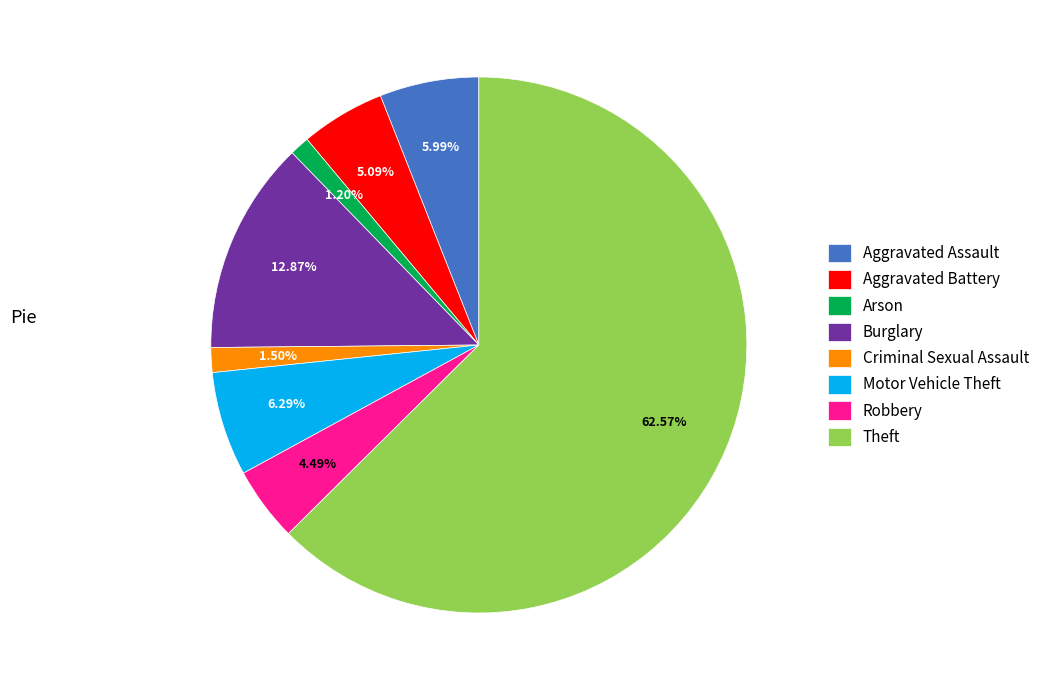

To the nearest percent, what is the combined percentage of Burglary and Motor Vehicle Theft?

19%